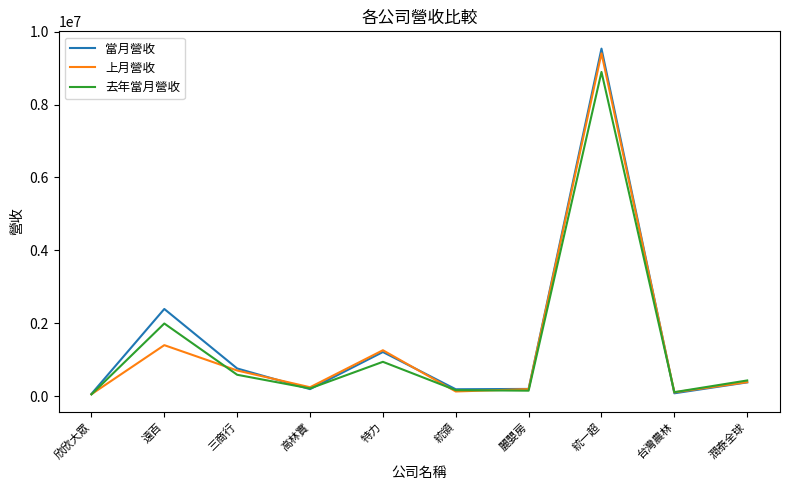

Where is 去年當月營收 nearest to the value 4472272?

遠百